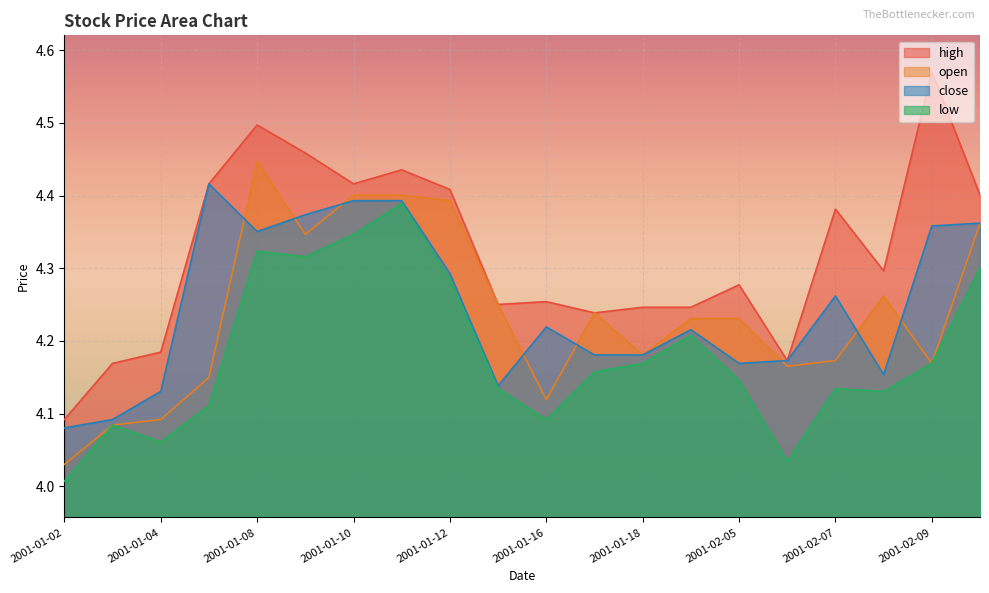

Which series changed the most between 2001-01-15 and 2001-01-19?

close